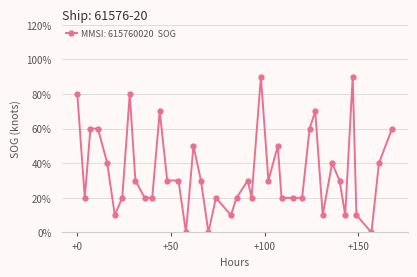

True or false: there are more than 1 points higher than both neighbors.

True